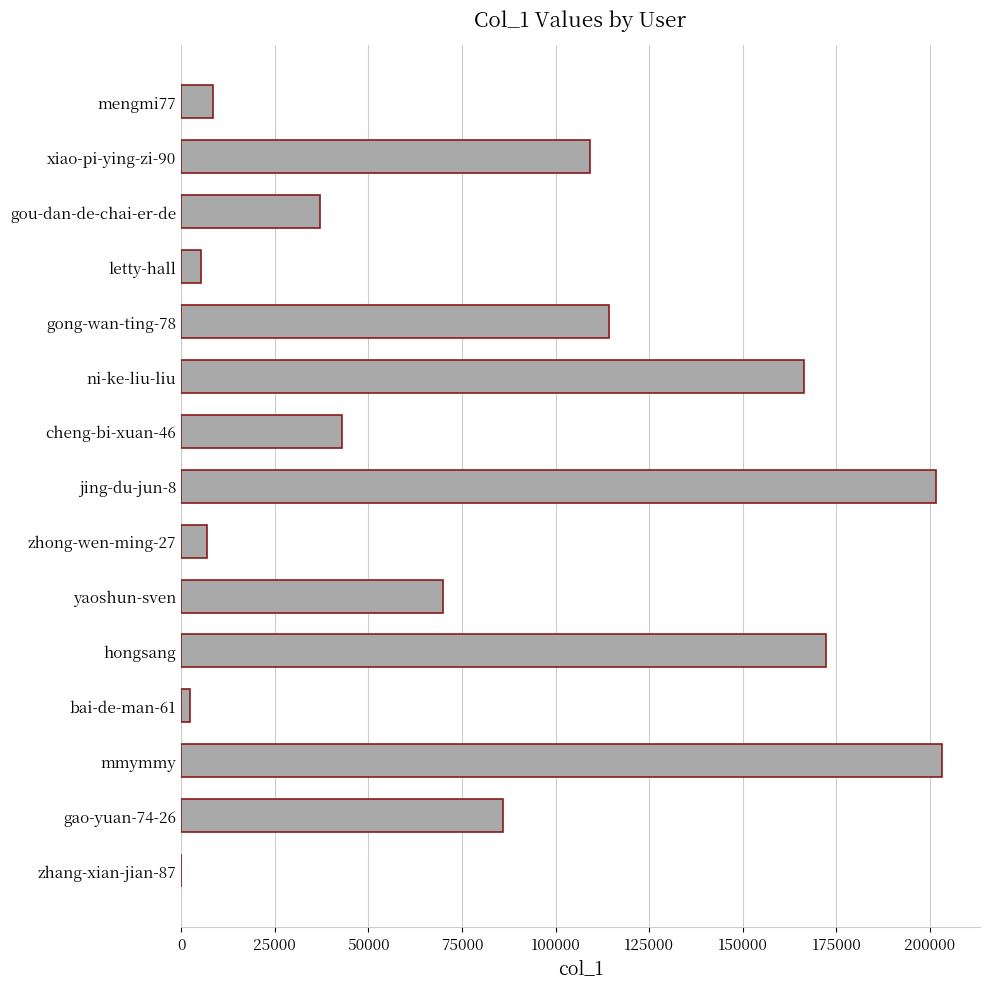

The value at xiao-pi-ying-zi-90 is 109160. True or false?

True